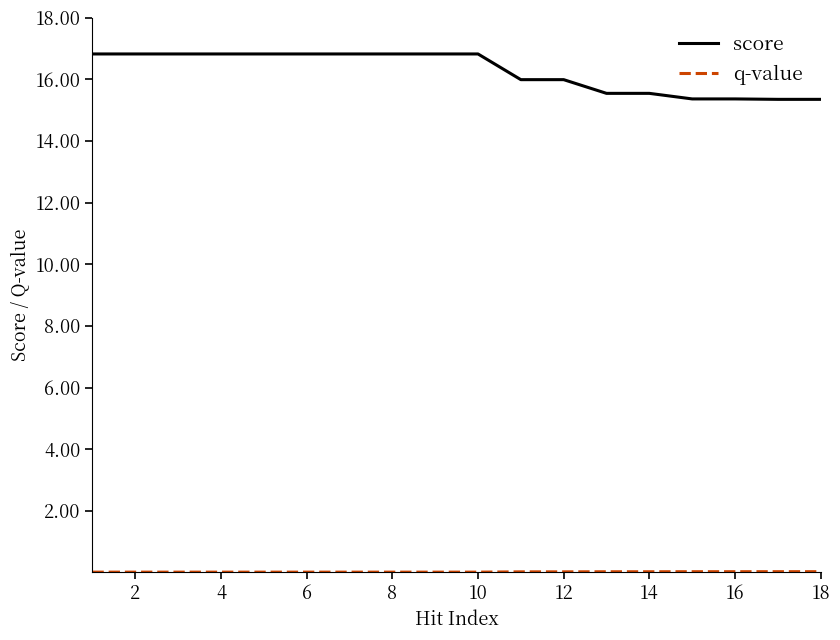

Count the number of data series in this chart.

2